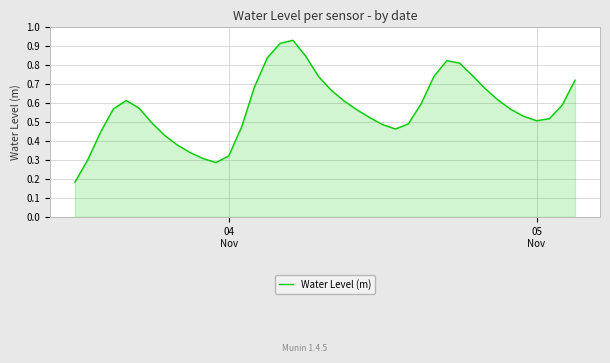

How many lines are shown in the chart?

1